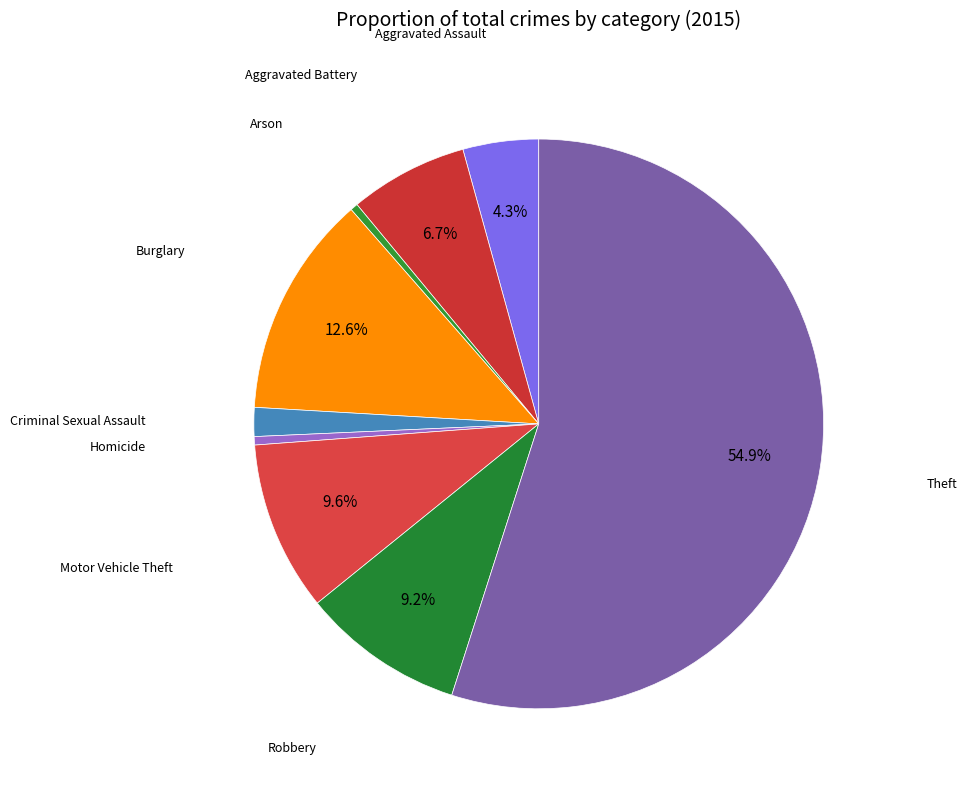

How many slices are in this pie chart?

9